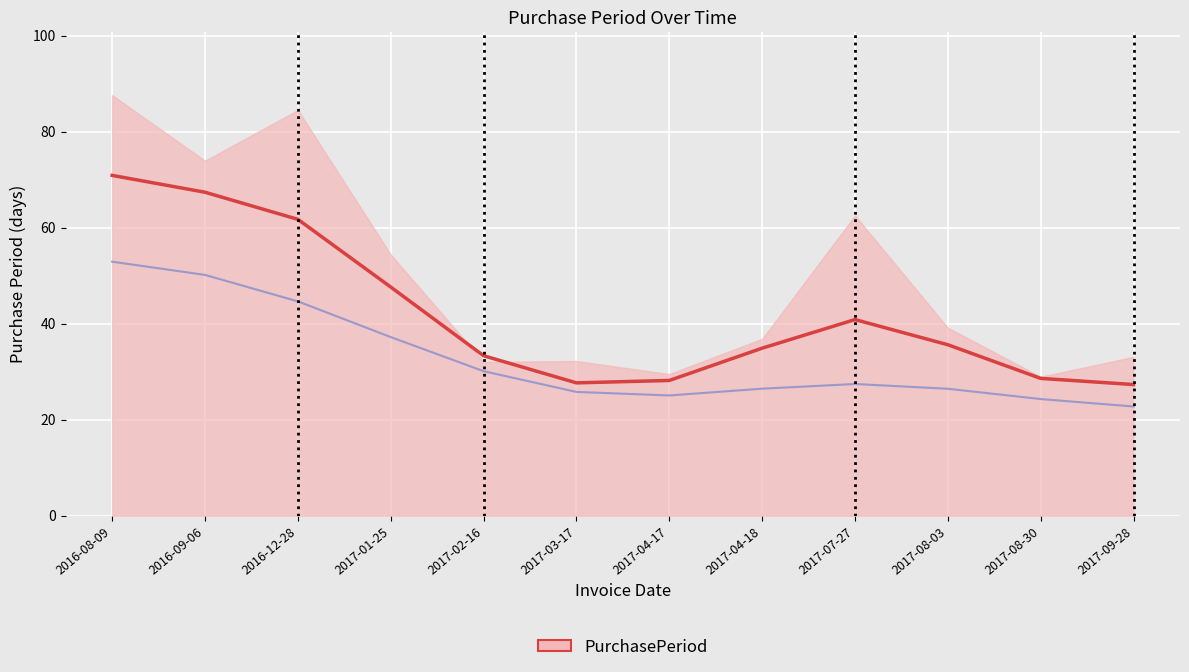

What is the label of the 8th point from the left?

2017-04-18